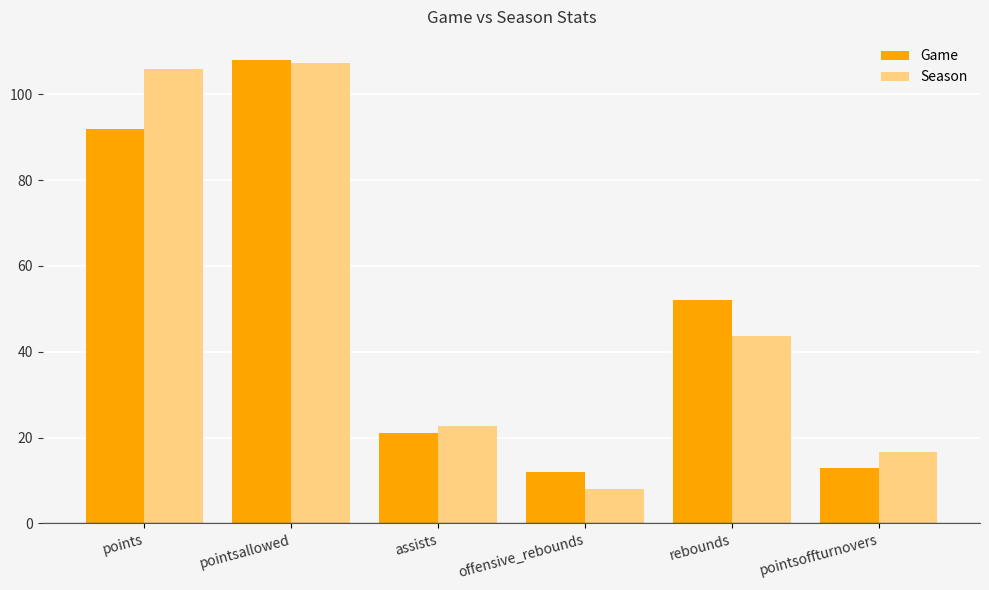

What is the average value of the Season series?

50.7